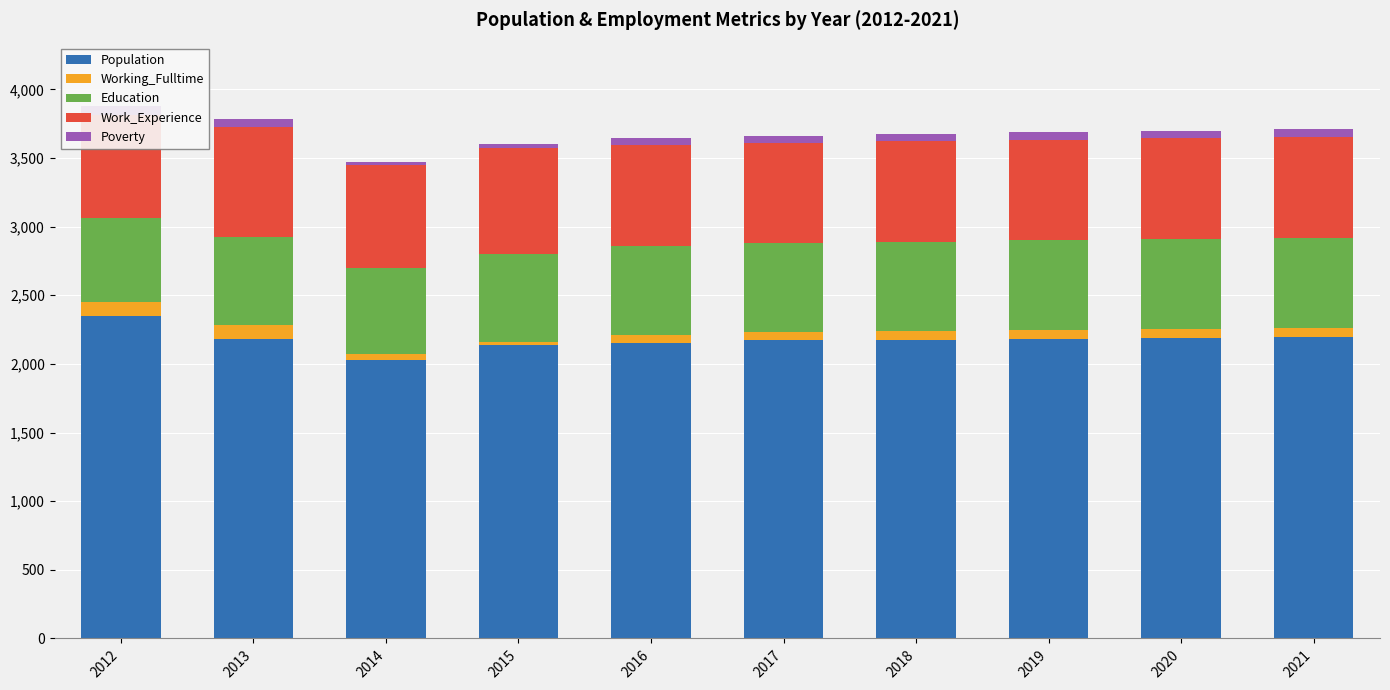

How many groups of bars are there?

10